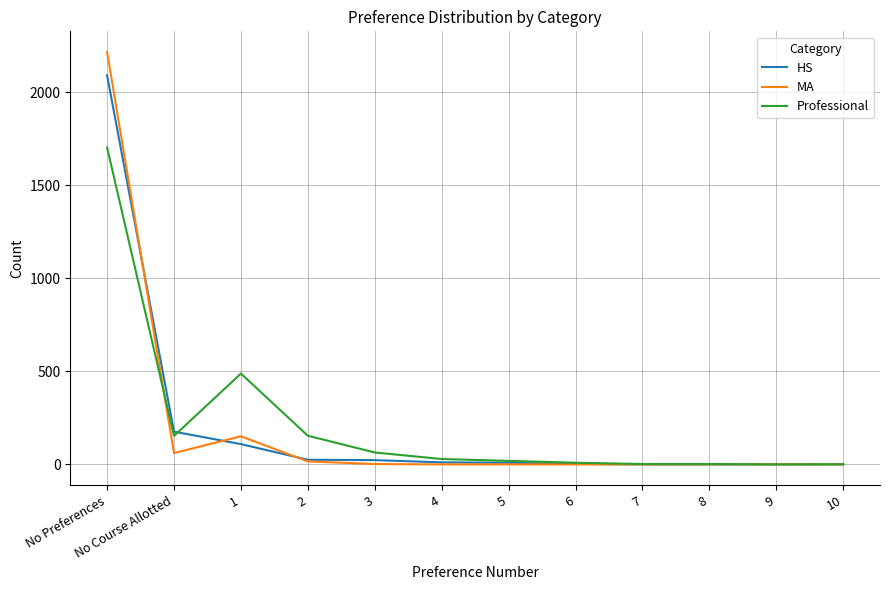

At which category is the sum across all series the highest?

No Preferences